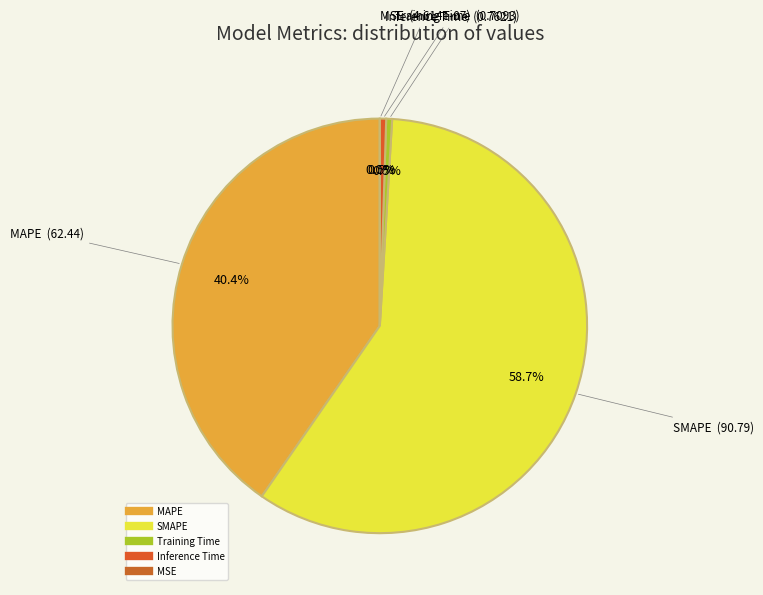

The Training Time slice represents 0% of the pie. True or false?

True